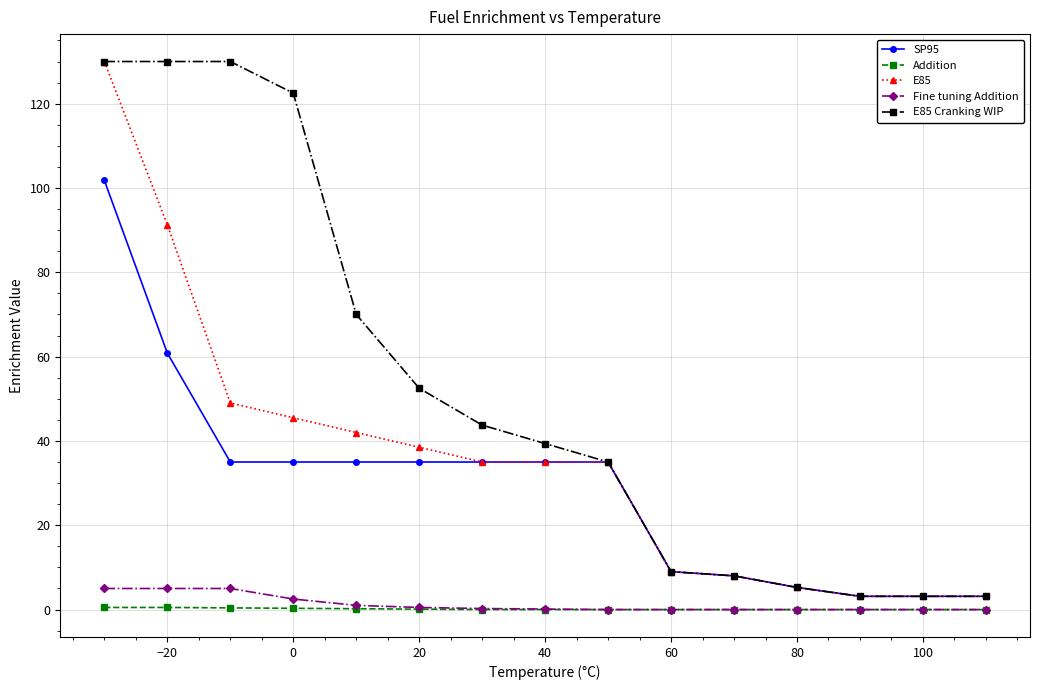

What is the value of the E85 point at the 12th from the left?

5.2